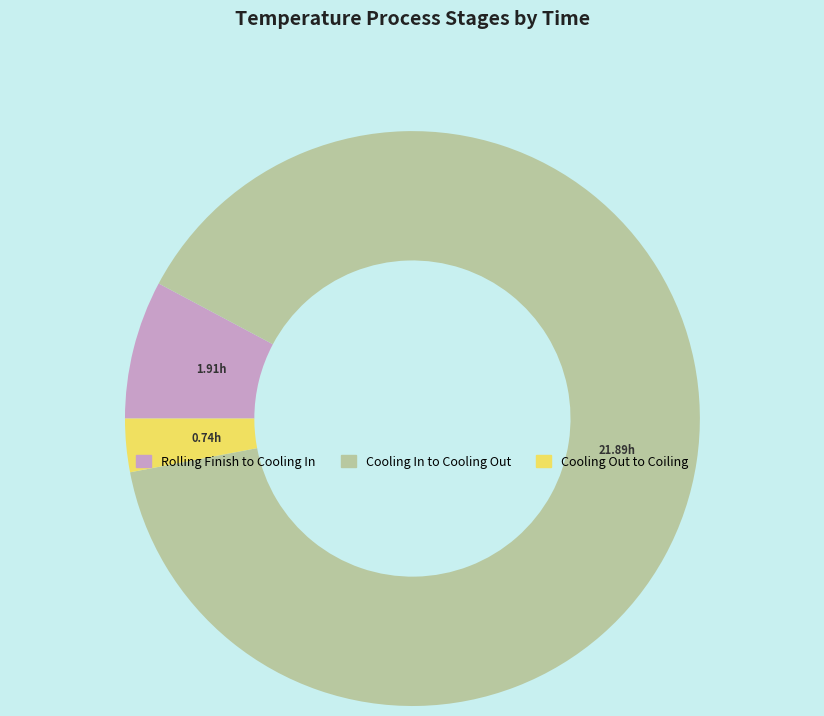

Is there any slice that represents more than half of the pie?

Yes